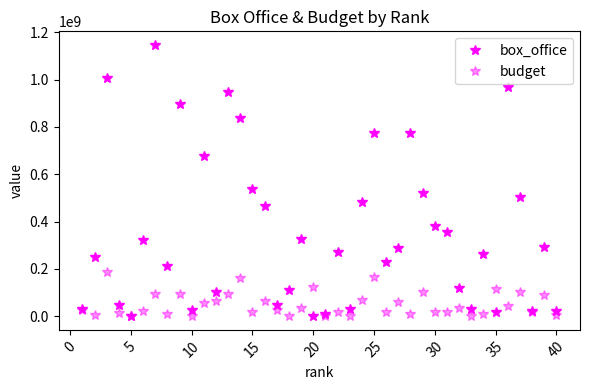

How many categories are shown in the chart?

40